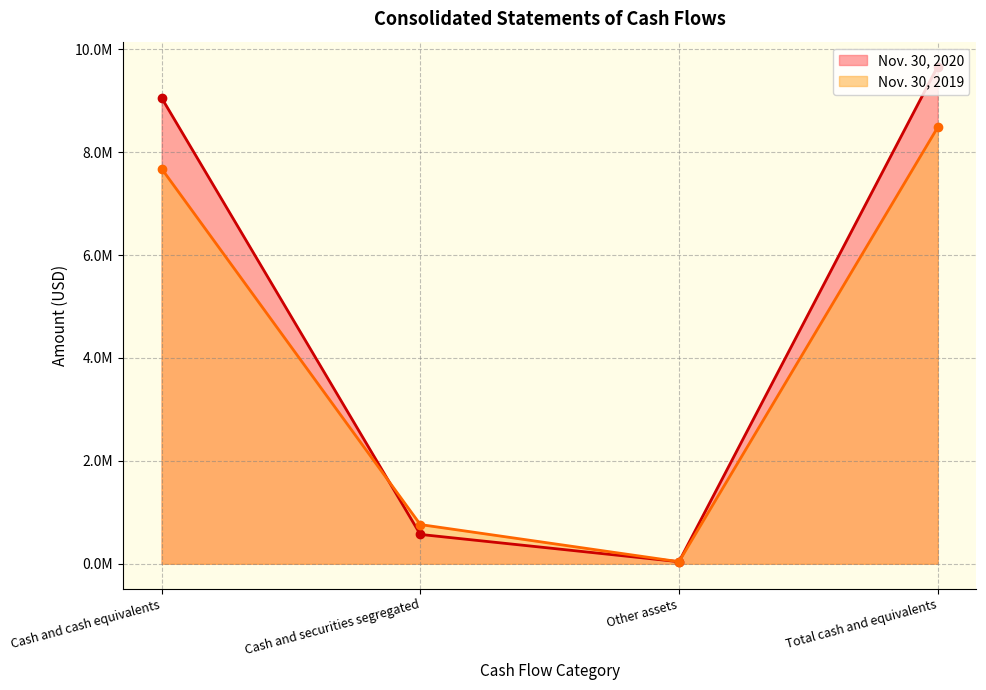

Does the chart display data point markers on the line(s)?

Yes